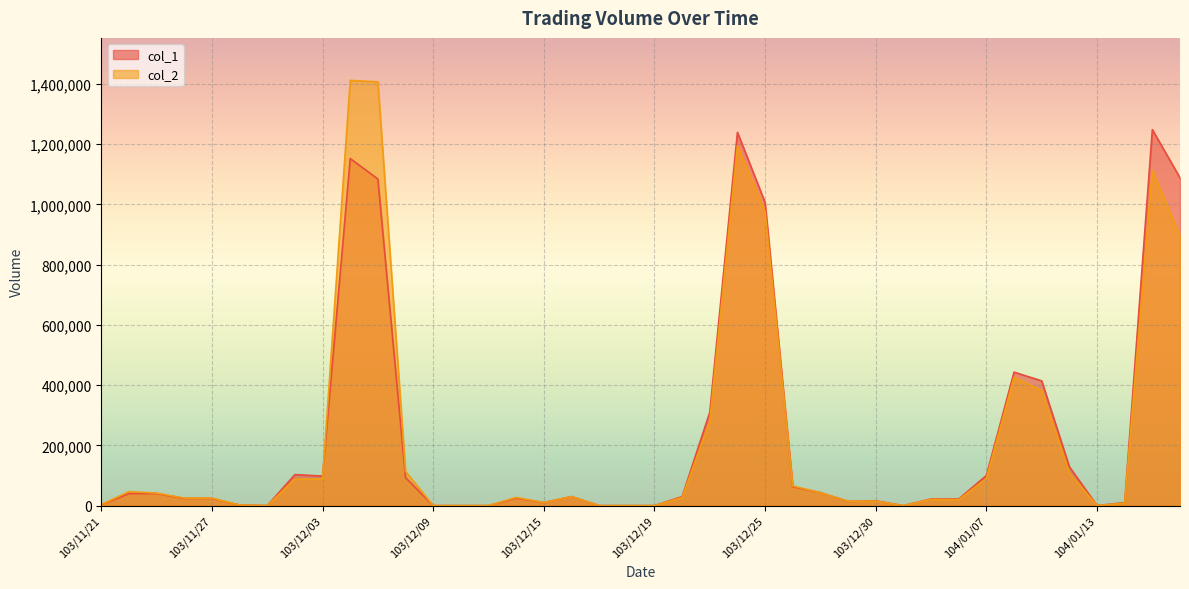

At how many categories does at least one series exceed 20910?

25